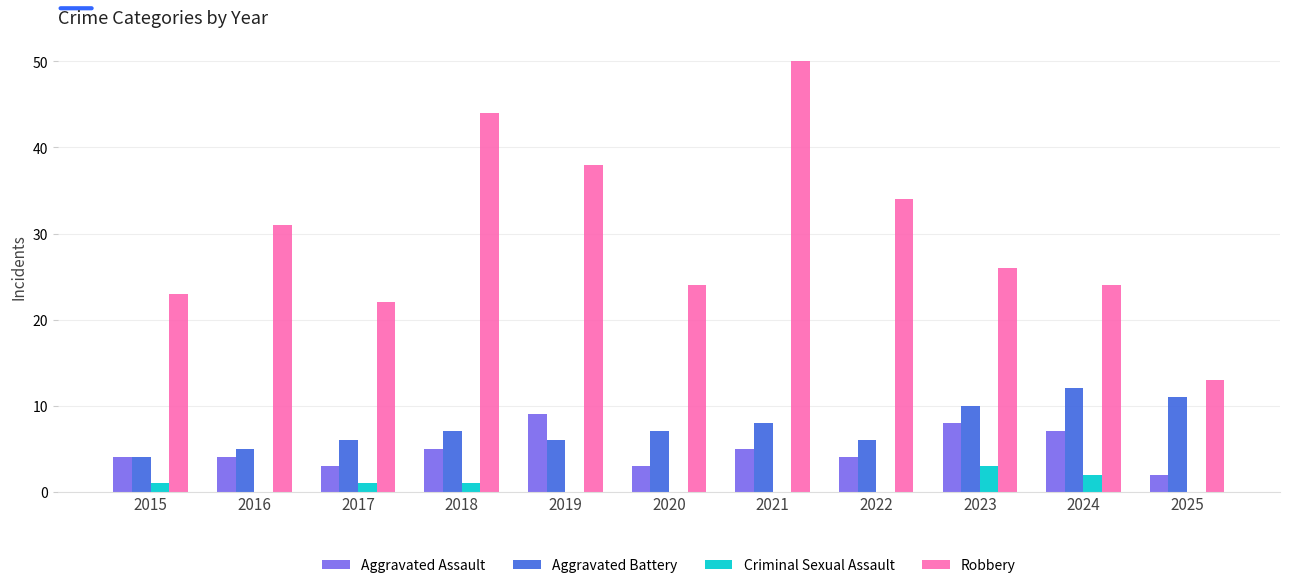

Reading left to right, transcribe all the data shown in this chart.

Aggravated Assault: 4	4	3	5	9	3	5	4	8	7	2
Aggravated Battery: 4	5	6	7	6	7	8	6	10	12	11
Criminal Sexual Assault: 1	0	1	1	0	0	0	0	3	2	0
Robbery: 23	31	22	44	38	24	50	34	26	24	13